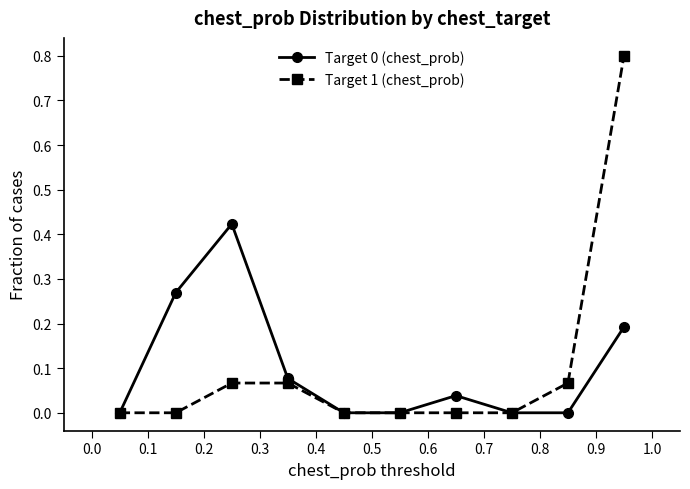

Does the chart display data point markers on the line(s)?

Yes